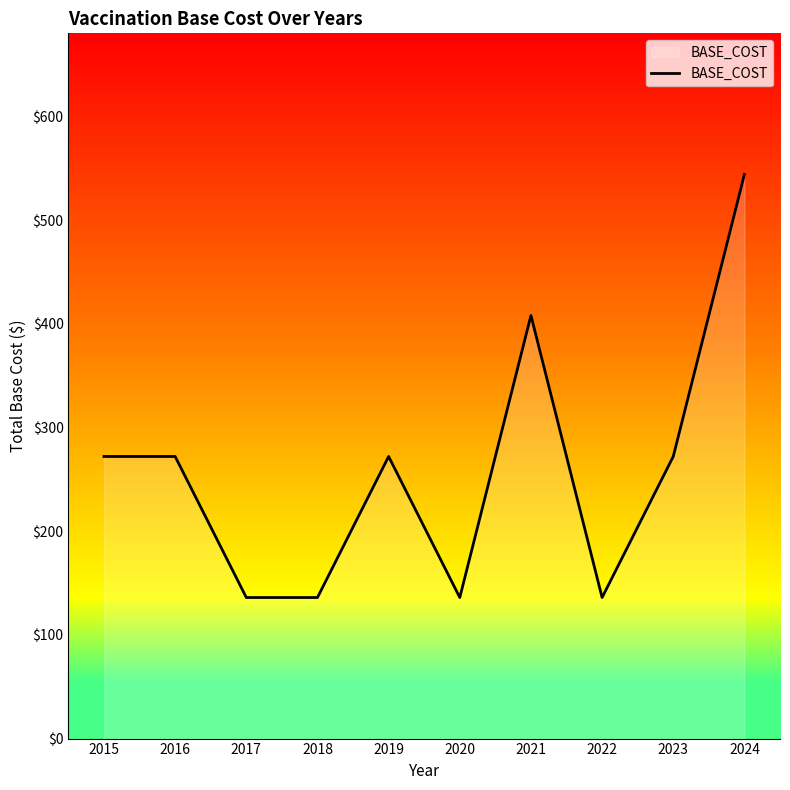

Which category has the lowest value across all series?

2017